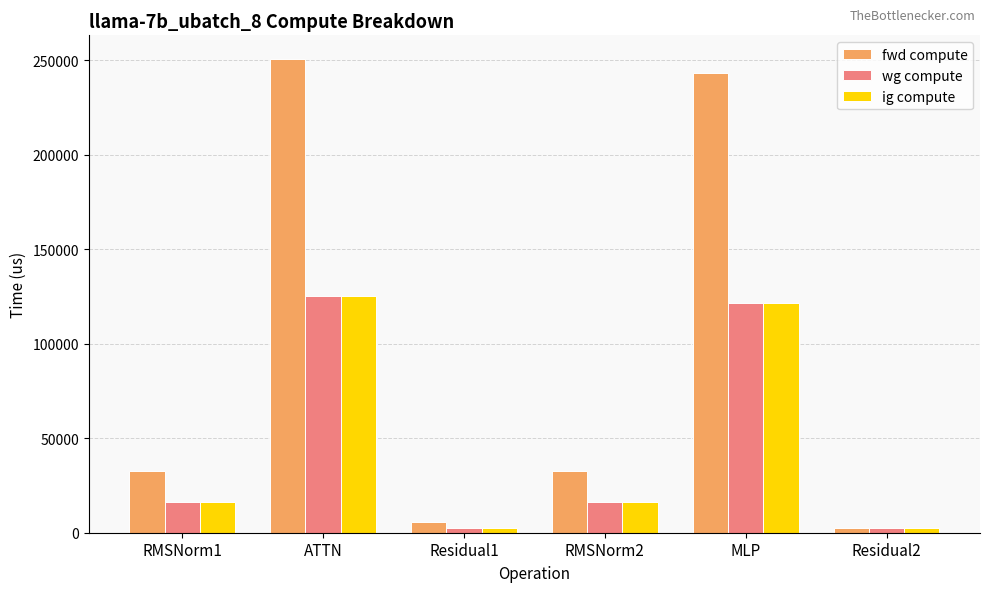

How many bars are there in total?

18